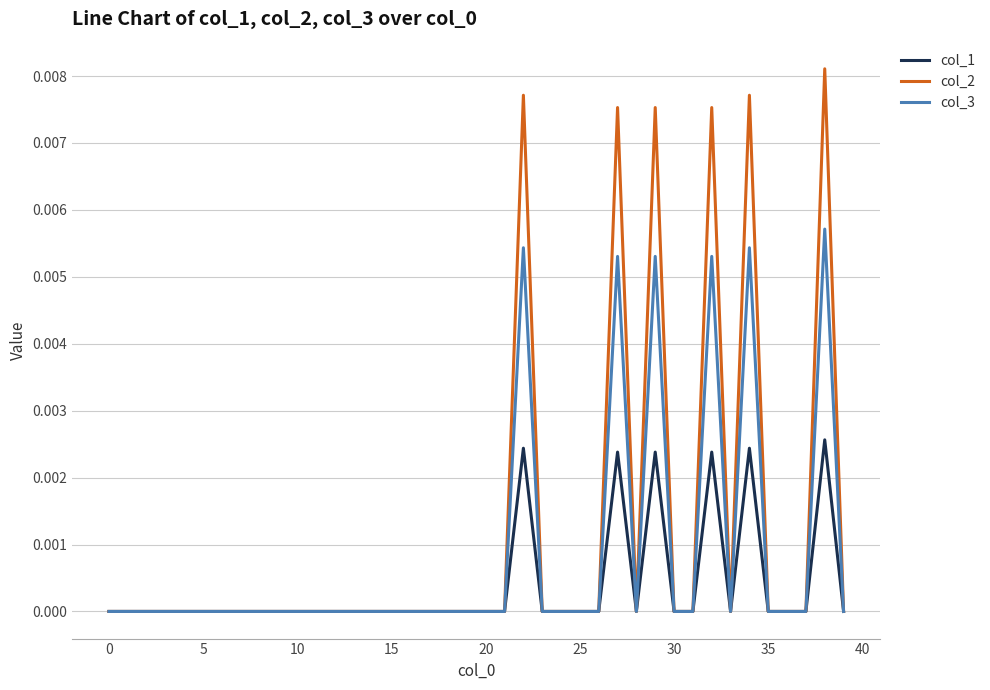

Which series has the largest range (max minus min)?

col_2